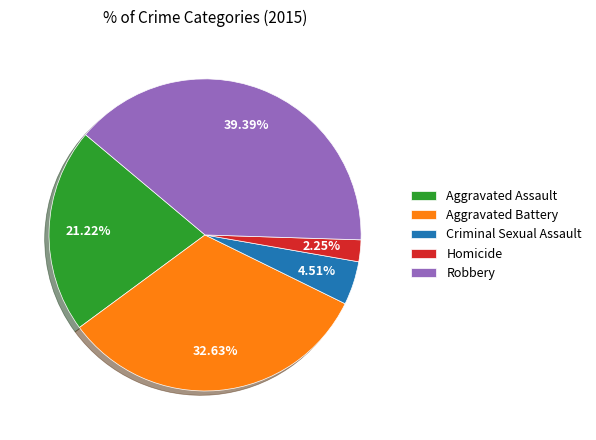

How many slices are in this pie chart?

5